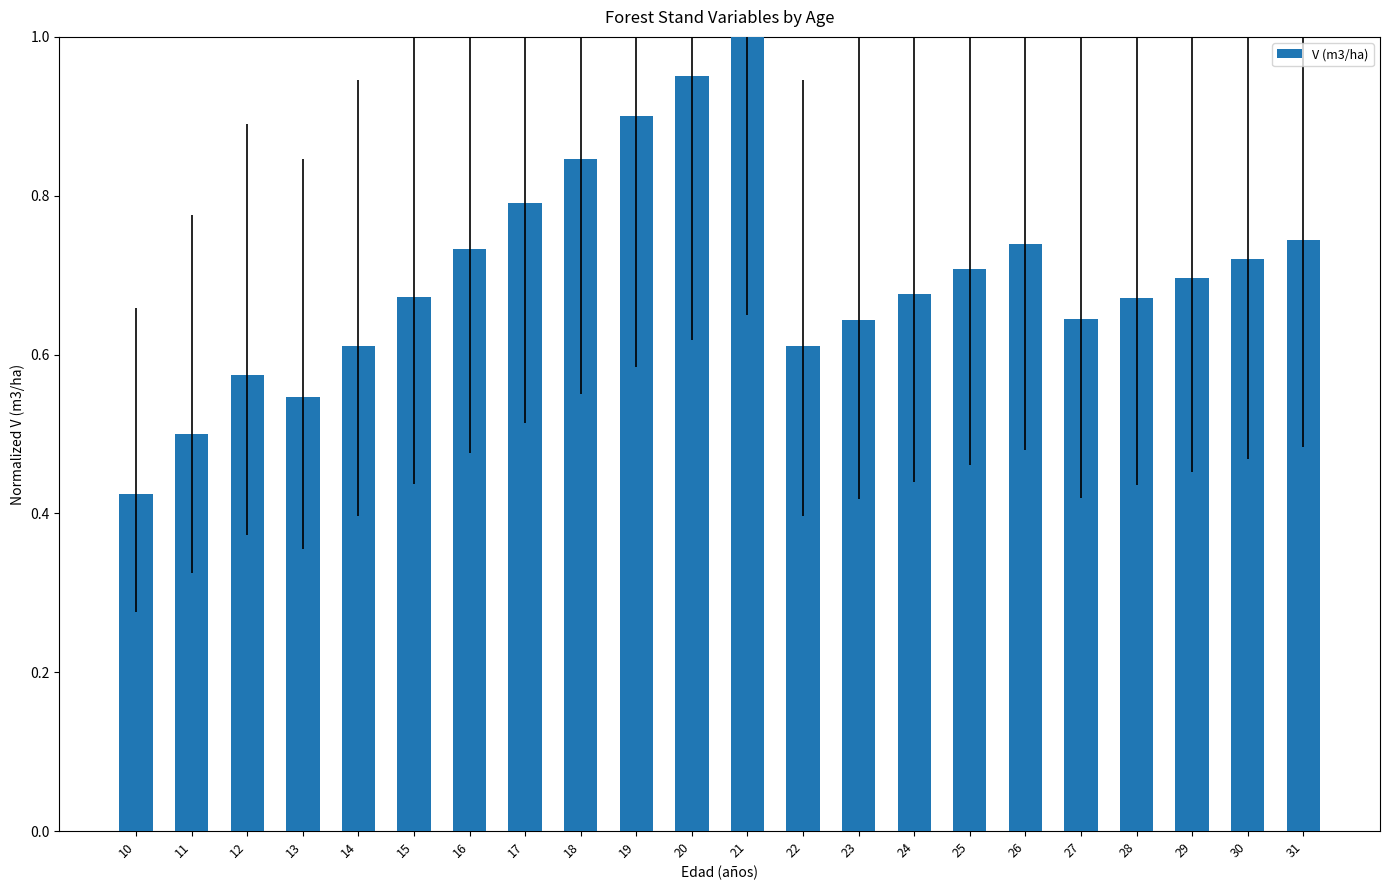

Which has a higher value, 10 or 28?

28